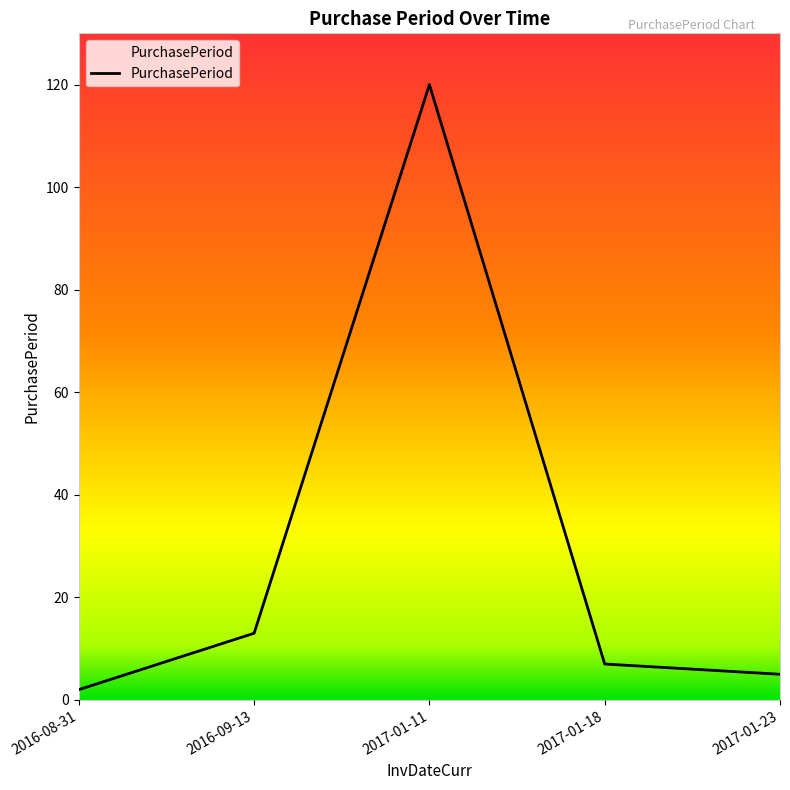

Where is the first local maximum?

2017-01-11